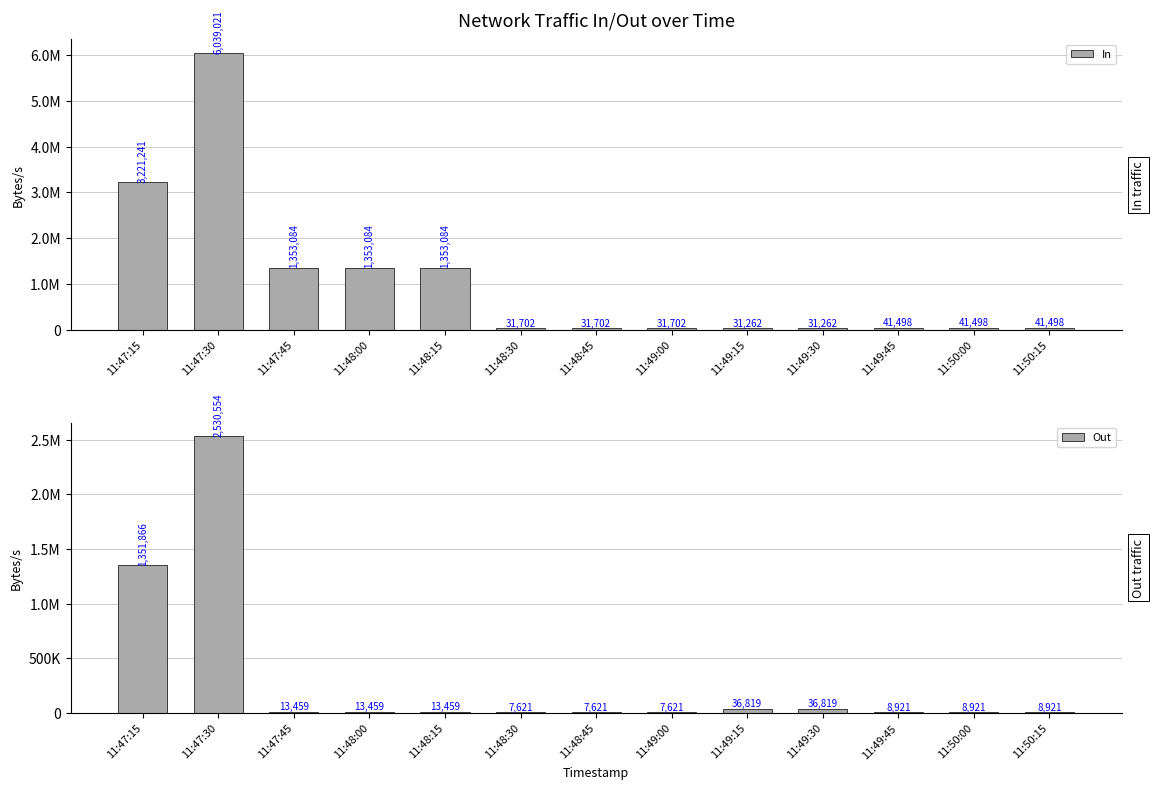

What is the spread (max minus min) of values at 11:48:45?

24080.5